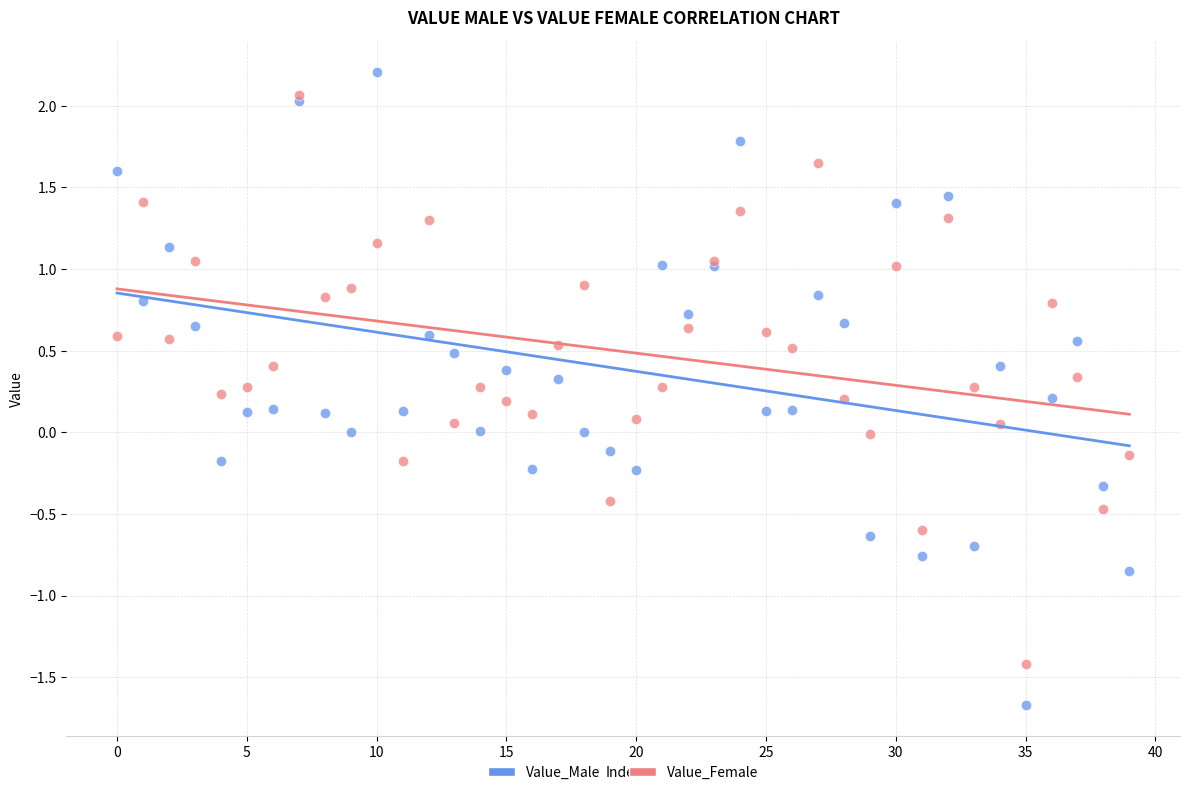

Which series has the largest Y range (max minus min)?

Value_Male